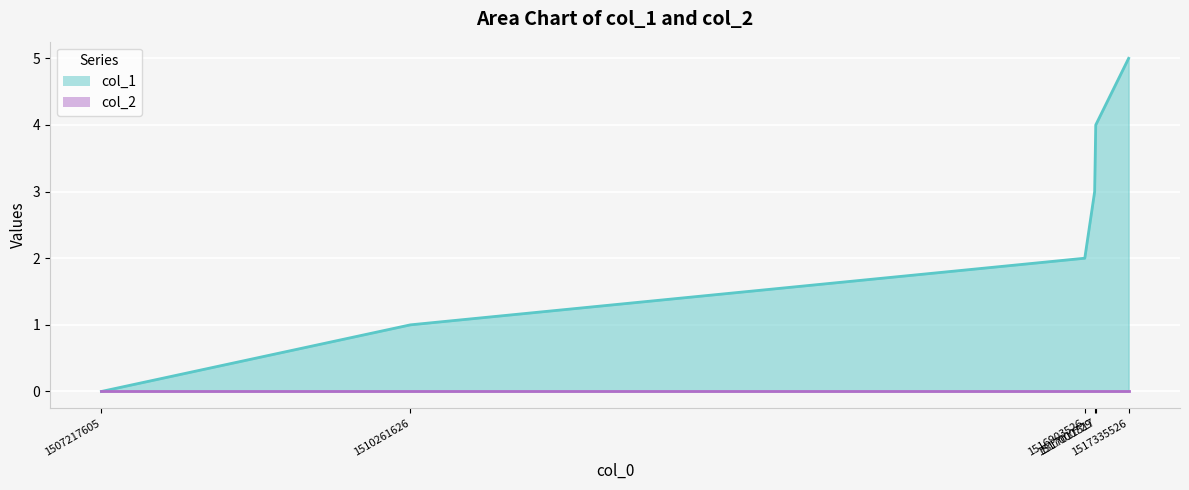

At which category does the chart reach its peak across all series?

1517335526